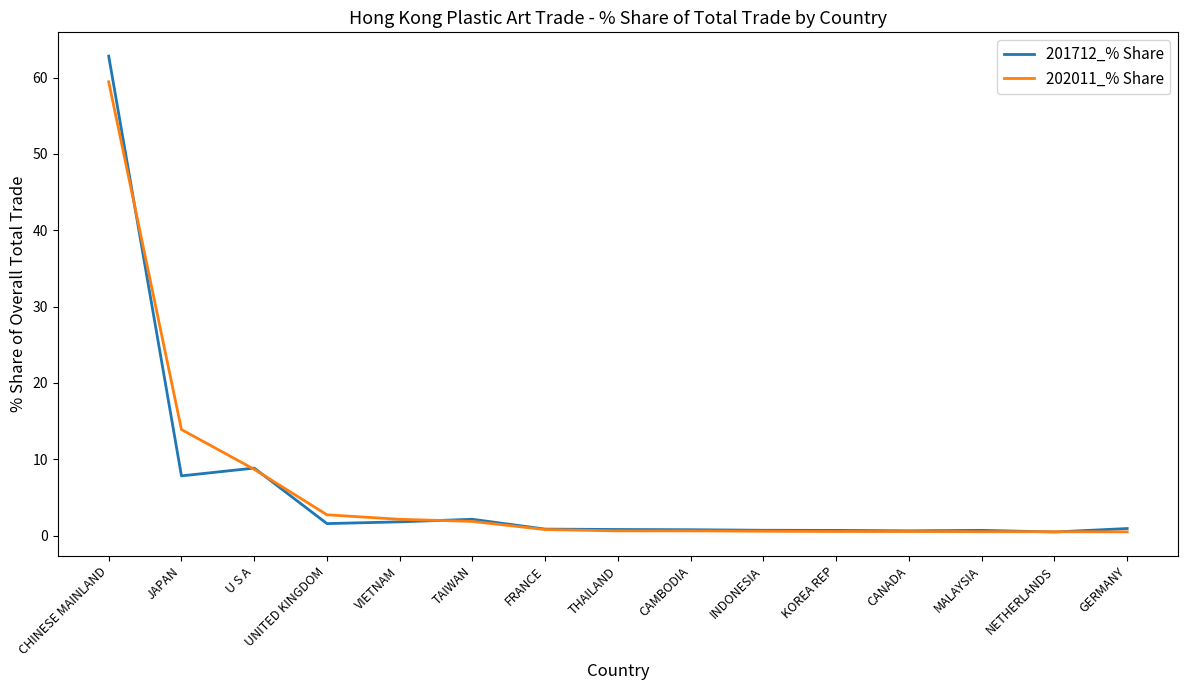

Does the chart display data point markers on the line(s)?

No